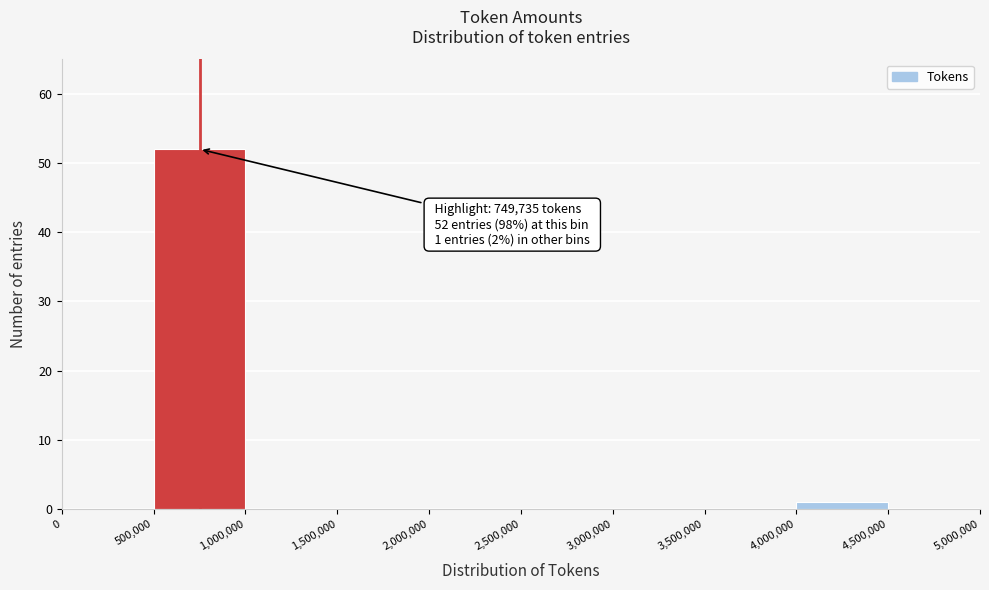

Over which range of the x-axis is the bar tallest?

500,000 to 1,000,000